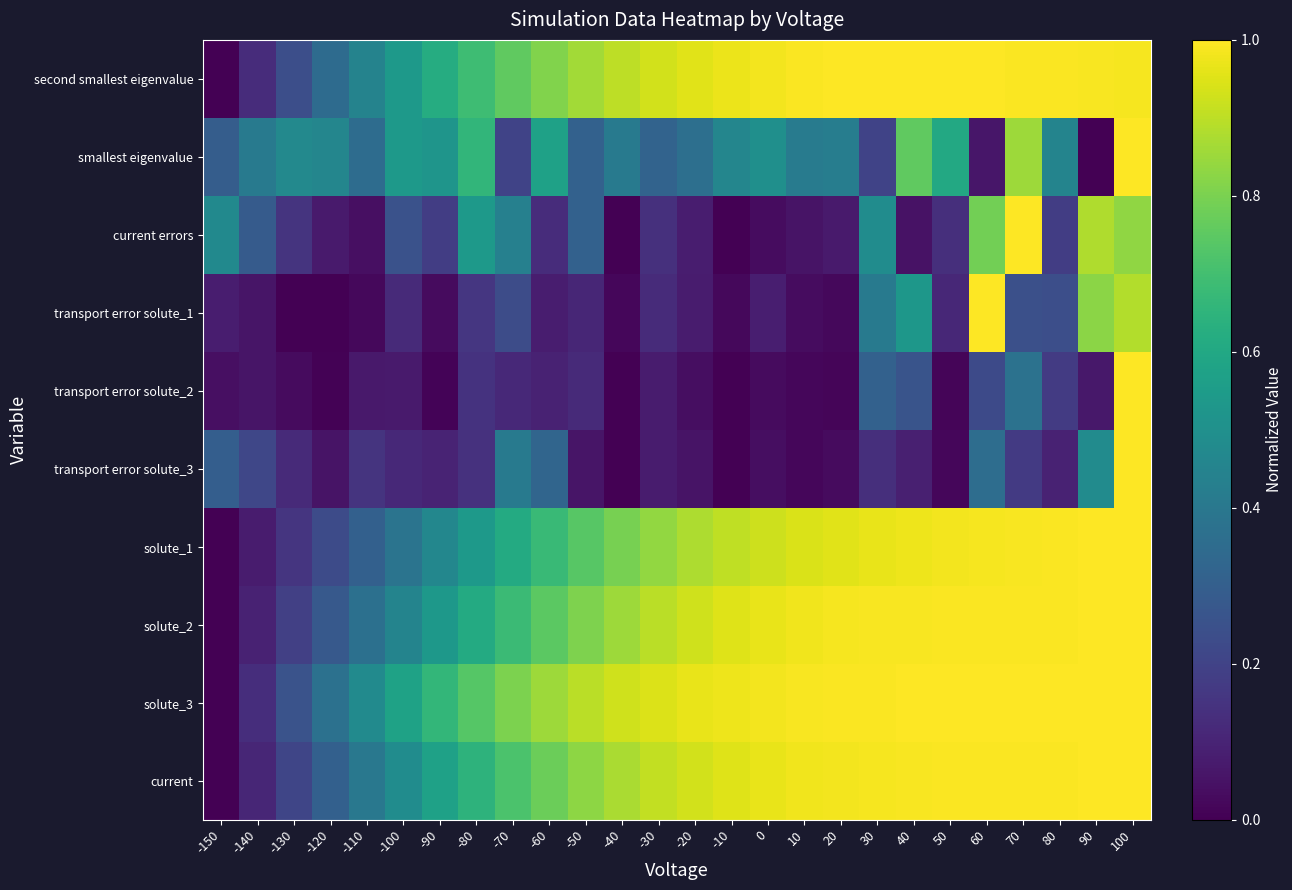

Reading right to left, transcribe all the data shown in this chart.

current: 100=1.0	90=1.0	80=1.0	70=1.0	60=1.0	50=1.0	40=1.0	30=1.0	20=1.0	10=1.0	0=1.0	-10=1.0	-20=0.9	-30=0.9	-40=0.9	-50=0.8	-60=0.8	-70=0.7	-80=0.6	-90=0.6	-100=0.5	-110=0.4	-120=0.3	-130=0.2	-140=0.1	-150=0.0
solute_3: 100=1.0	90=1.0	80=1.0	70=1.0	60=1.0	50=1.0	40=1.0	30=1.0	20=1.0	10=1.0	0=1.0	-10=1.0	-20=1.0	-30=0.9	-40=0.9	-50=0.9	-60=0.9	-70=0.8	-80=0.7	-90=0.7	-100=0.6	-110=0.5	-120=0.4	-130=0.3	-140=0.1	-150=0.0
solute_2: 100=1.0	90=1.0	80=1.0	70=1.0	60=1.0	50=1.0	40=1.0	30=1.0	20=1.0	10=1.0	0=1.0	-10=1.0	-20=0.9	-30=0.9	-40=0.9	-50=0.8	-60=0.7	-70=0.7	-80=0.6	-90=0.5	-100=0.5	-110=0.4	-120=0.3	-130=0.2	-140=0.1	-150=0.0
solute_1: 100=1.0	90=1.0	80=1.0	70=1.0	60=1.0	50=1.0	40=1.0	30=1.0	20=1.0	10=0.9	0=0.9	-10=0.9	-20=0.9	-30=0.8	-40=0.8	-50=0.7	-60=0.7	-70=0.6	-80=0.5	-90=0.5	-100=0.4	-110=0.3	-120=0.2	-130=0.2	-140=0.1	-150=0.0
transport error solute_3: 100=1.0	90=0.5	80=0.1	70=0.2	60=0.4	50=0.0	40=0.1	30=0.1	20=0.0	10=0.0	0=0.0	-10=0.0	-20=0.1	-30=0.1	-40=0.0	-50=0.1	-60=0.3	-70=0.4	-80=0.1	-90=0.1	-100=0.1	-110=0.1	-120=0.1	-130=0.1	-140=0.2	-150=0.3
transport error solute_2: 100=1.0	90=0.1	80=0.2	70=0.4	60=0.2	50=0.0	40=0.3	30=0.3	20=0.0	10=0.0	0=0.0	-10=0.0	-20=0.0	-30=0.1	-40=0.0	-50=0.1	-60=0.1	-70=0.1	-80=0.1	-90=0.0	-100=0.1	-110=0.1	-120=0.0	-130=0.0	-140=0.1	-150=0.0
transport error solute_1: 100=0.9	90=0.8	80=0.2	70=0.2	60=1.0	50=0.1	40=0.5	30=0.4	20=0.0	10=0.0	0=0.1	-10=0.0	-20=0.1	-30=0.1	-40=0.0	-50=0.1	-60=0.1	-70=0.2	-80=0.2	-90=0.0	-100=0.1	-110=0.0	-120=0.0	-130=0.0	-140=0.1	-150=0.1
current errors: 100=0.8	90=0.9	80=0.2	70=1.0	60=0.8	50=0.1	40=0.0	30=0.5	20=0.1	10=0.1	0=0.0	-10=0.0	-20=0.1	-30=0.1	-40=0.0	-50=0.3	-60=0.1	-70=0.4	-80=0.5	-90=0.2	-100=0.3	-110=0.0	-120=0.1	-130=0.1	-140=0.3	-150=0.5
smallest eigenvalue: 100=1.0	90=0.0	80=0.5	70=0.9	60=0.1	50=0.6	40=0.8	30=0.2	20=0.4	10=0.4	0=0.5	-10=0.5	-20=0.4	-30=0.3	-40=0.4	-50=0.3	-60=0.6	-70=0.2	-80=0.7	-90=0.5	-100=0.5	-110=0.4	-120=0.5	-130=0.5	-140=0.4	-150=0.3
second smallest eigenvalue: 100=1.0	90=1.0	80=1.0	70=1.0	60=1.0	50=1.0	40=1.0	30=1.0	20=1.0	10=1.0	0=1.0	-10=1.0	-20=1.0	-30=0.9	-40=0.9	-50=0.9	-60=0.8	-70=0.8	-80=0.7	-90=0.6	-100=0.5	-110=0.4	-120=0.3	-130=0.2	-140=0.1	-150=0.0